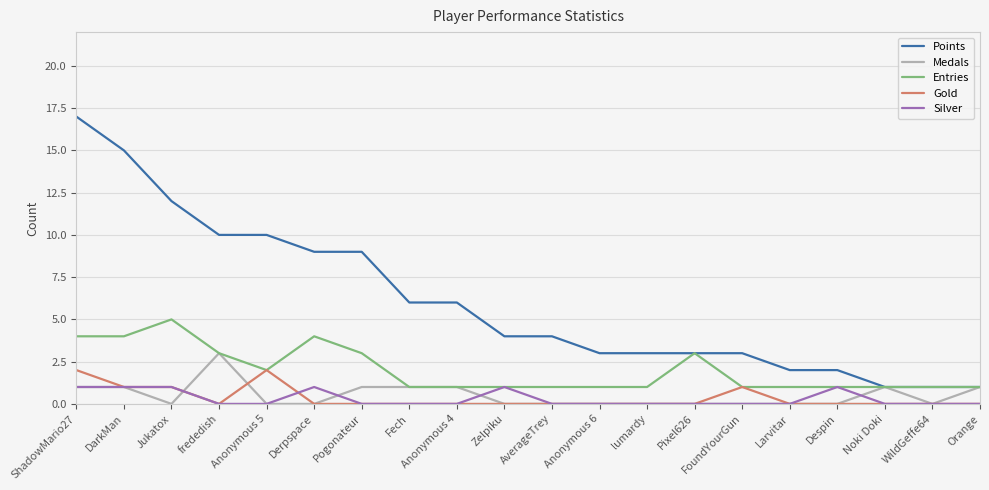

At how many categories does at least one series exceed 8?

7